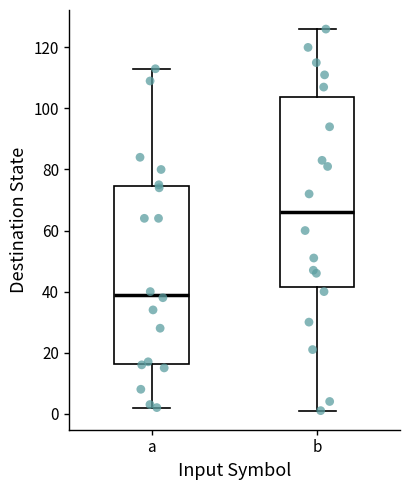

Which box has the lowest median line?

a